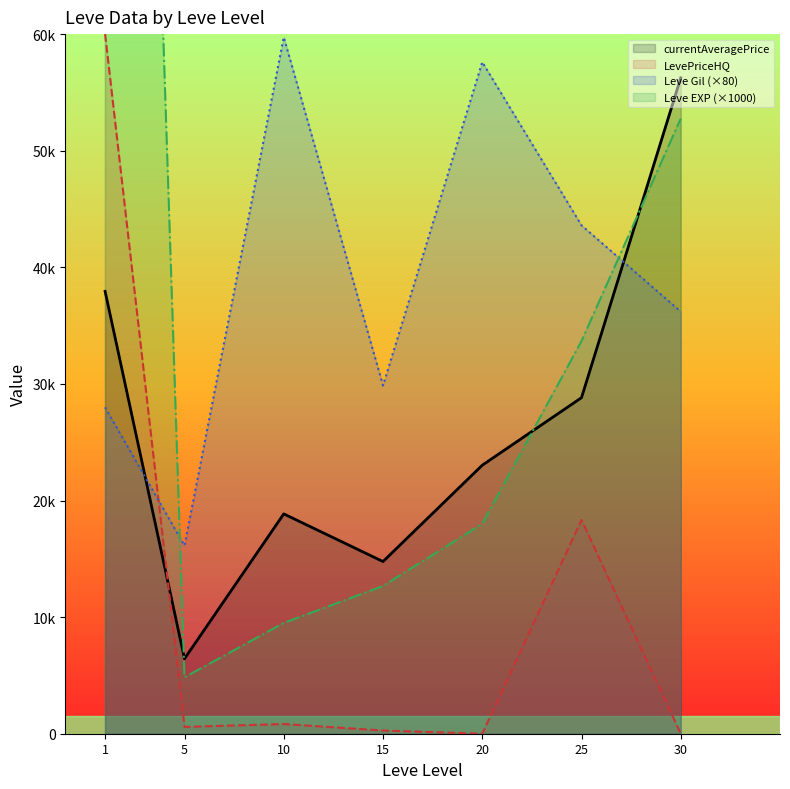

Between 15 and 10, which is larger?

10